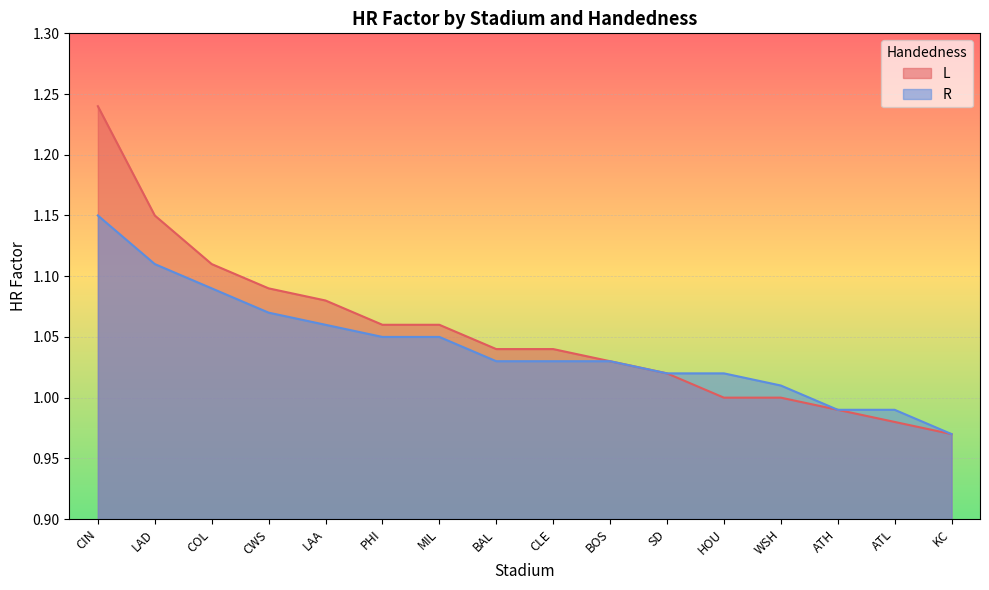

Rank the series at COL from lowest to highest value.

R, L